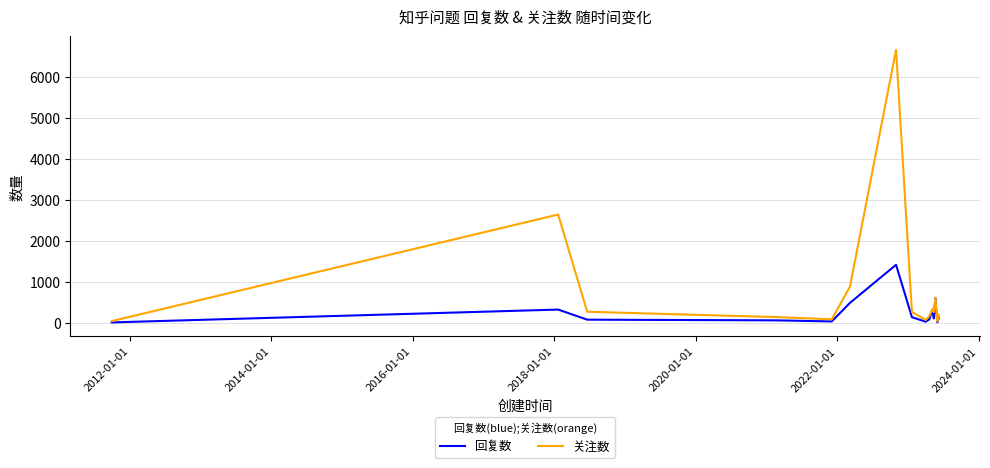

List the series in order of their peak value, lowest first.

回复数, 关注数